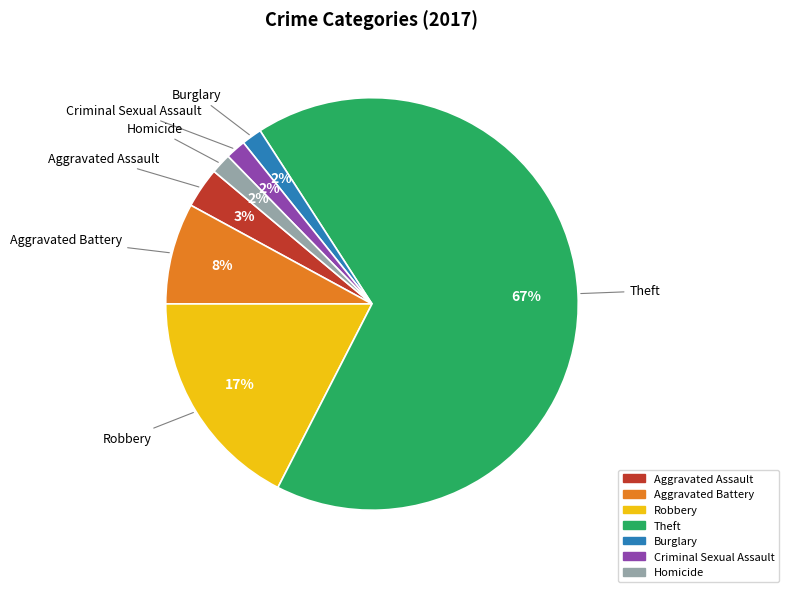

To the nearest percent, what portion does Burglary represent?

2%